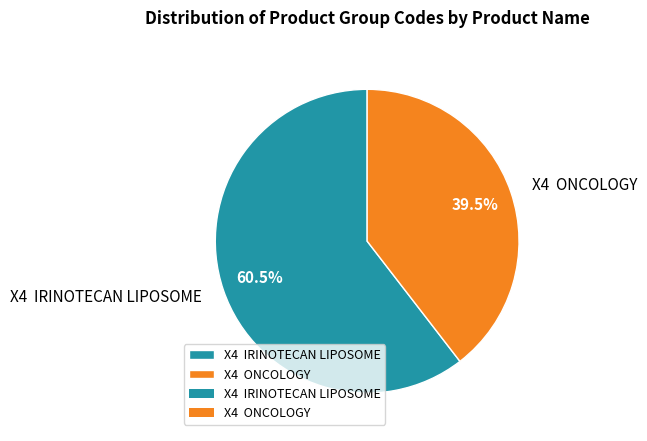

Is the sum of X4 ONCOLOGY and X4 IRINOTECAN LIPOSOME greater than half?

Yes